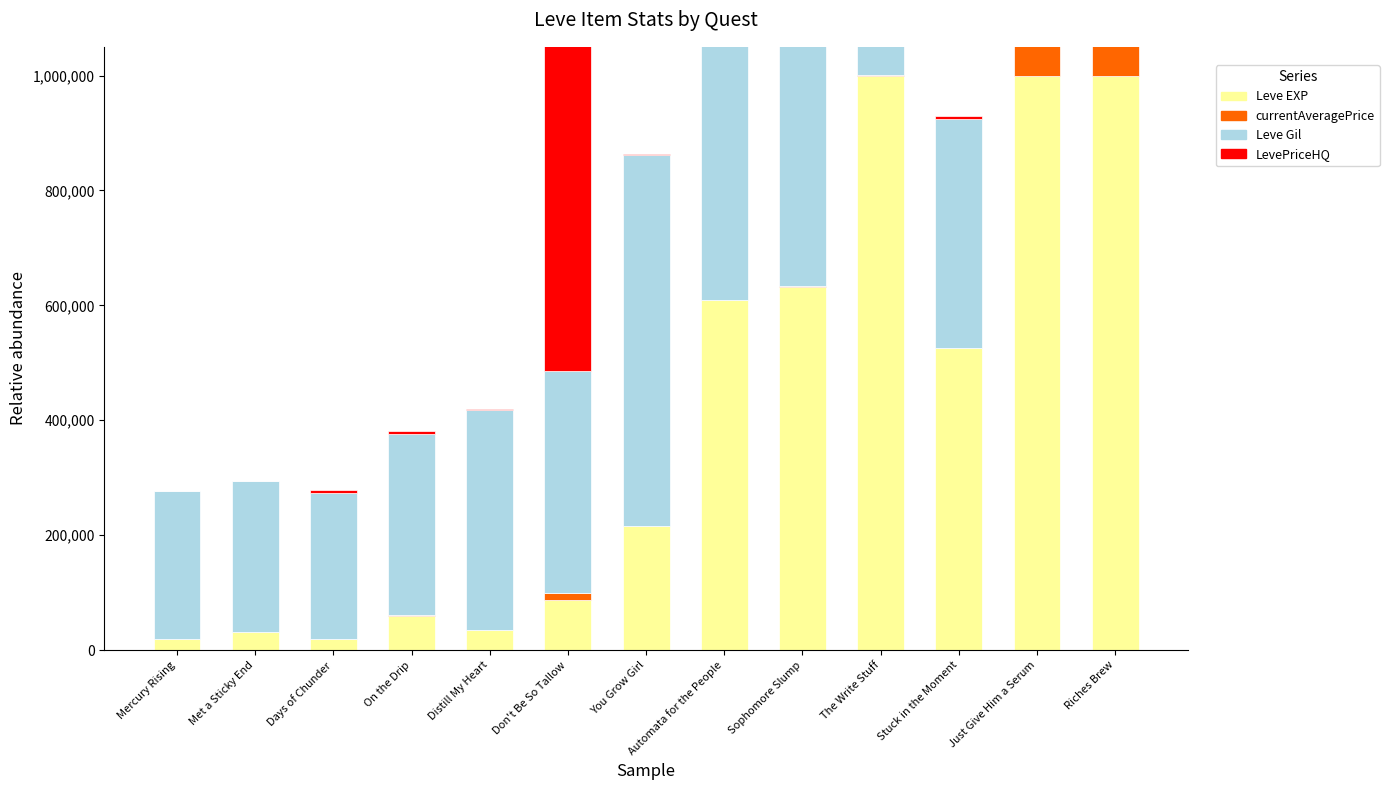

Which label corresponds to the smallest value in the chart?

Met a Sticky End